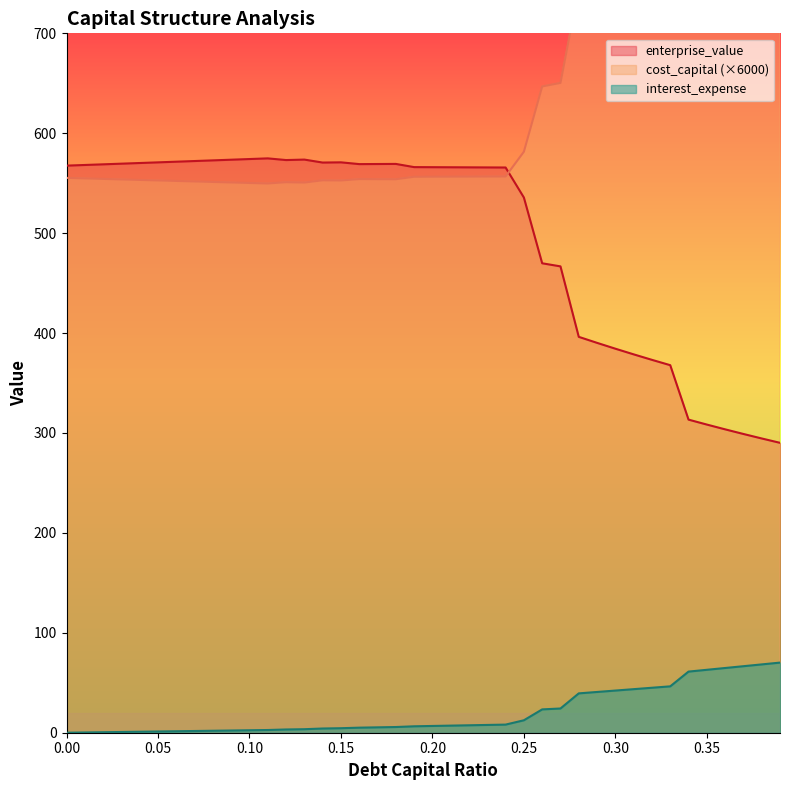

Reading left to right, extract all data points from this chart.

cost_capital: 0.0=555.3	0.01=554.8	0.02=554.3	0.03=553.8	0.04=553.3	0.05=552.8	0.06=552.3	0.07=551.8	0.08=551.3	0.09=550.8	0.1=550.3	0.11=549.7	0.12=551.0	0.13=550.7	0.14=552.9	0.15=552.8	0.16=554.1	0.17=554.1	0.18=554.0	0.19=556.5	0.2=556.5	0.21=556.6	0.22=556.6	0.23=556.7	0.24=556.8	0.25=581.5	0.26=646.9	0.27=650.4	0.28=745.7	0.29=755.4	0.3=765.1	0.31=774.8	0.32=784.5	0.33=794.3	0.34=912.4	0.35=925.1	0.36=937.9	0.37=950.6	0.38=963.4	0.39=976.1
enterprise_value: 0.0=567.6	0.01=568.2	0.02=568.9	0.03=569.6	0.04=570.2	0.05=570.9	0.06=571.5	0.07=572.2	0.08=572.9	0.09=573.5	0.1=574.2	0.11=574.9	0.12=573.2	0.13=573.6	0.14=570.7	0.15=570.9	0.16=569.1	0.17=569.2	0.18=569.3	0.19=566.1	0.2=566.0	0.21=566.0	0.22=565.9	0.23=565.8	0.24=565.7	0.25=535.7	0.26=469.8	0.27=466.8	0.28=396.2	0.29=390.2	0.3=384.4	0.31=378.7	0.32=373.2	0.33=367.9	0.34=313.4	0.35=308.4	0.36=303.6	0.37=299.0	0.38=294.5	0.39=290.2
interest_expense: 0.0=0.0	0.01=0.2	0.02=0.5	0.03=0.7	0.04=1.0	0.05=1.2	0.06=1.5	0.07=1.7	0.08=2.0	0.09=2.2	0.1=2.5	0.11=2.7	0.12=3.3	0.13=3.5	0.14=4.2	0.15=4.5	0.16=5.1	0.17=5.4	0.18=5.7	0.19=6.4	0.2=6.8	0.21=7.1	0.22=7.4	0.23=7.8	0.24=8.1	0.25=12.5	0.26=23.4	0.27=24.3	0.28=39.4	0.29=40.8	0.3=42.2	0.31=43.6	0.32=45.0	0.33=46.4	0.34=61.2	0.35=63.0	0.36=64.8	0.37=66.6	0.38=68.4	0.39=70.2